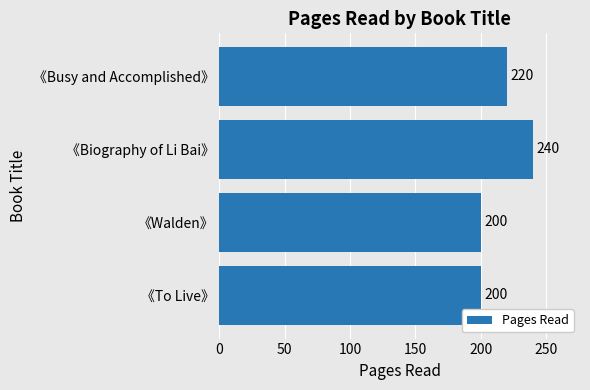

What is the approximate value at 《Busy and Accomplished》?

220